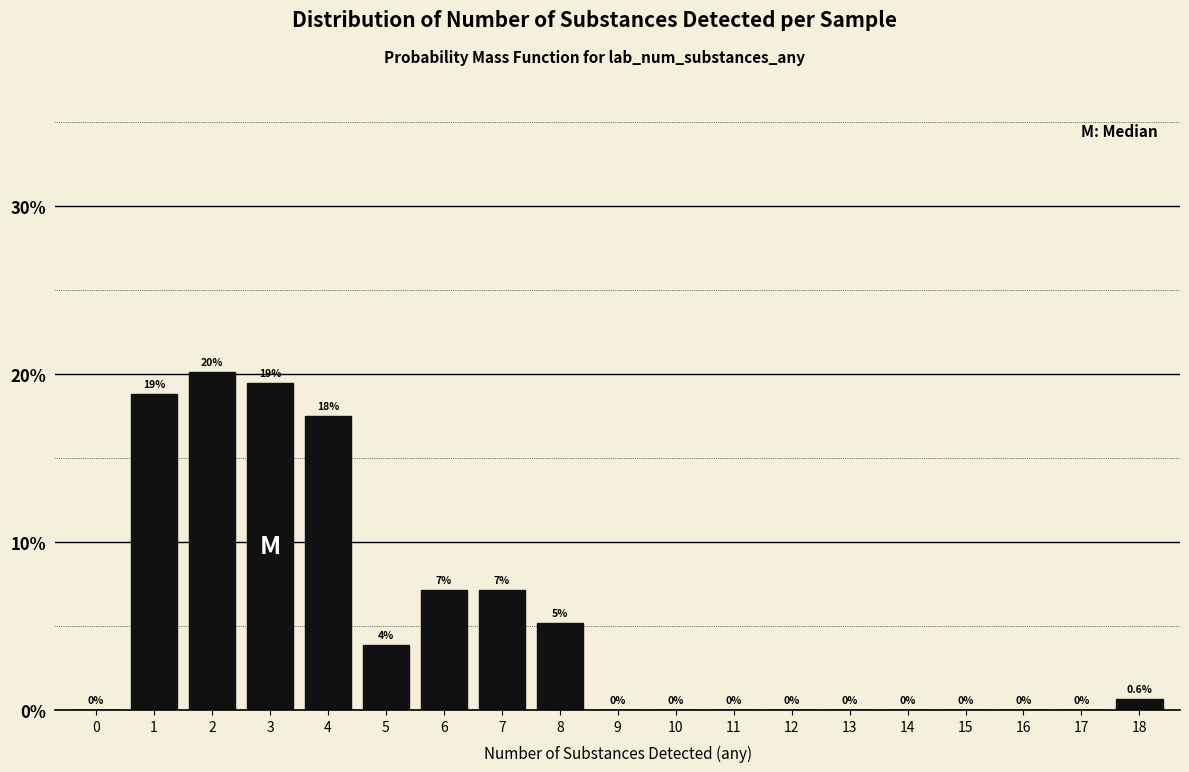

Which has a higher value, 5 or 6?

6